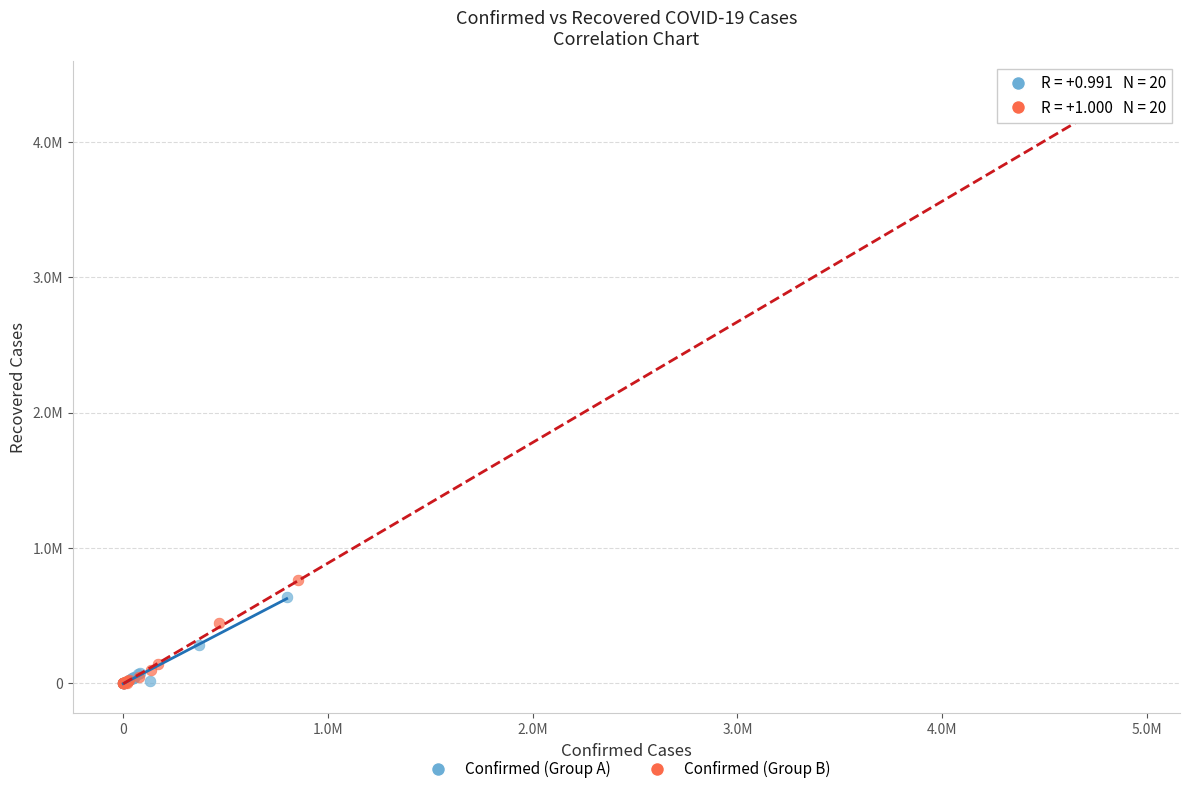

Which series reaches the maximum Y coordinate?

Confirmed (Group B)